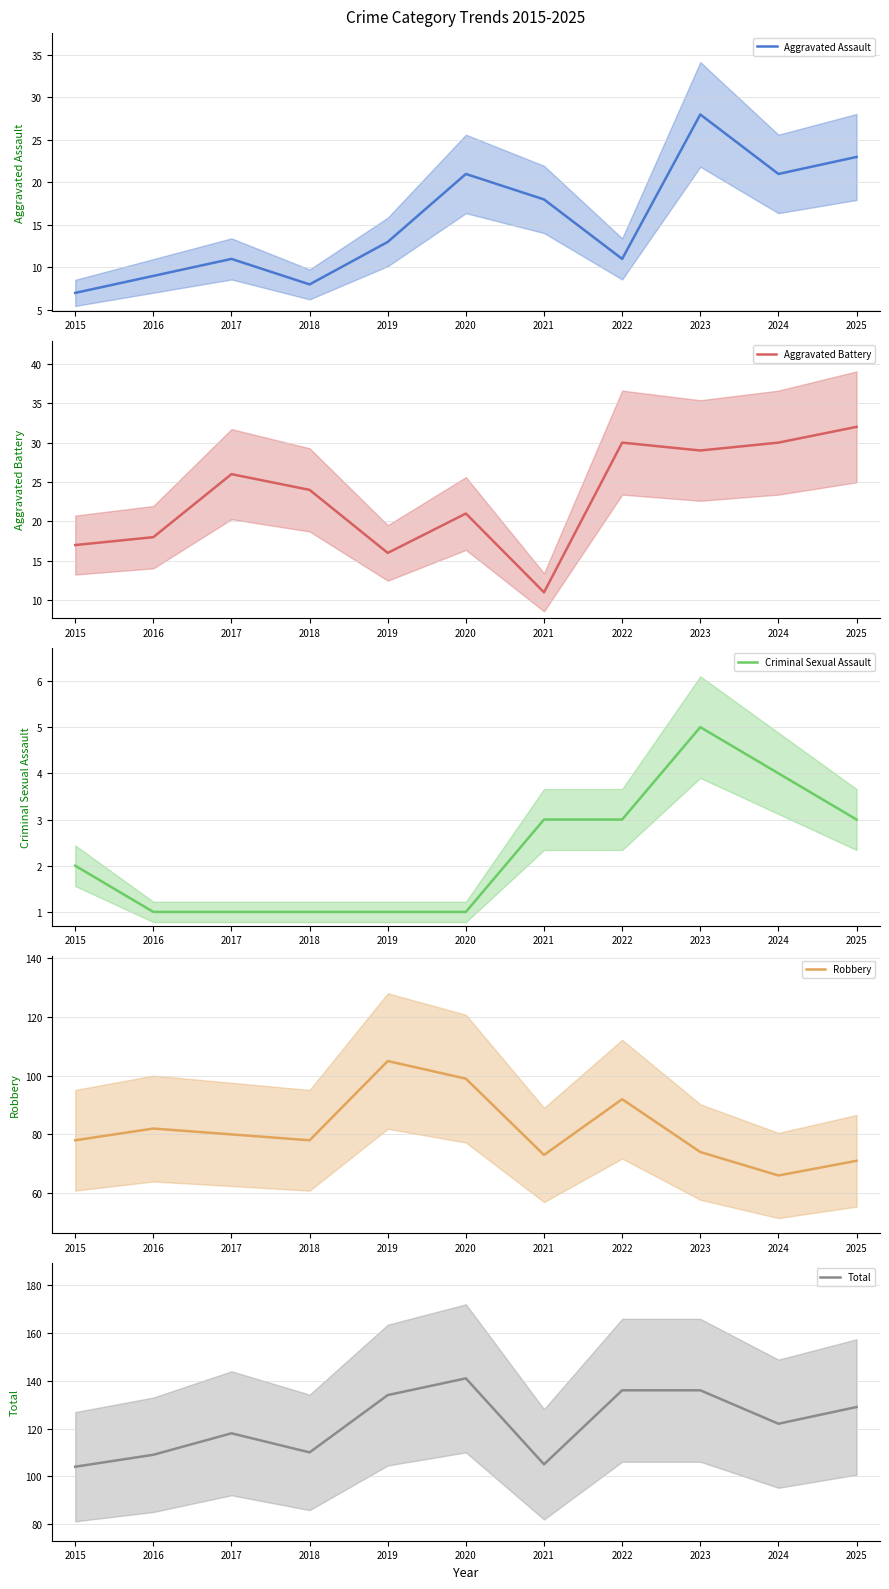

How many lines are shown in the chart?

5